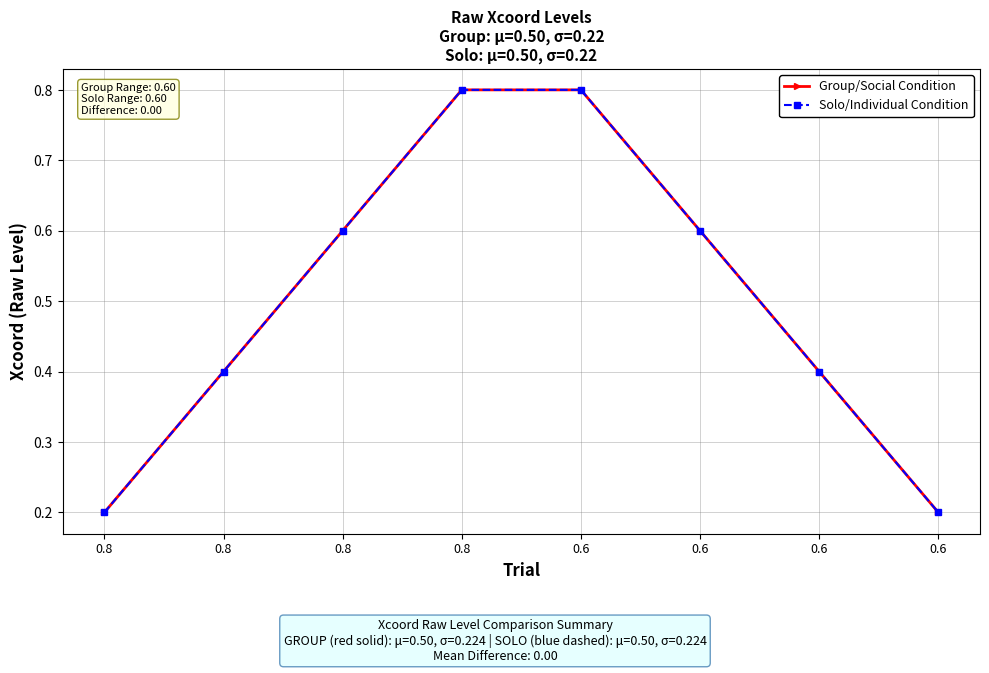

Does the chart display data point markers on the line(s)?

Yes